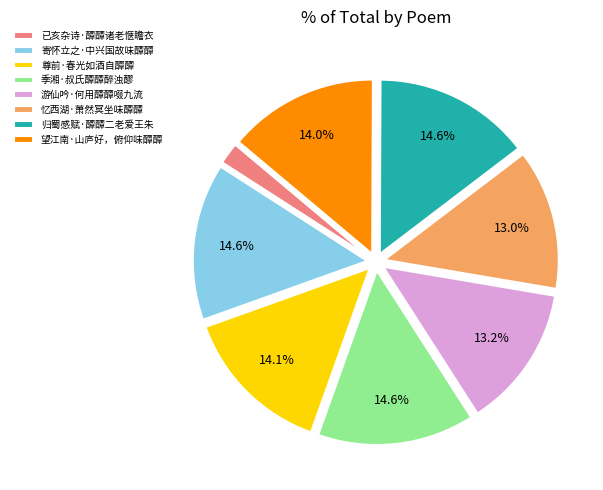

What is the ratio of the value at 望江南·山庐好，俯仰味醰醰 to the value at 季湘·叔氏醰醰醉浊醪?

1.0